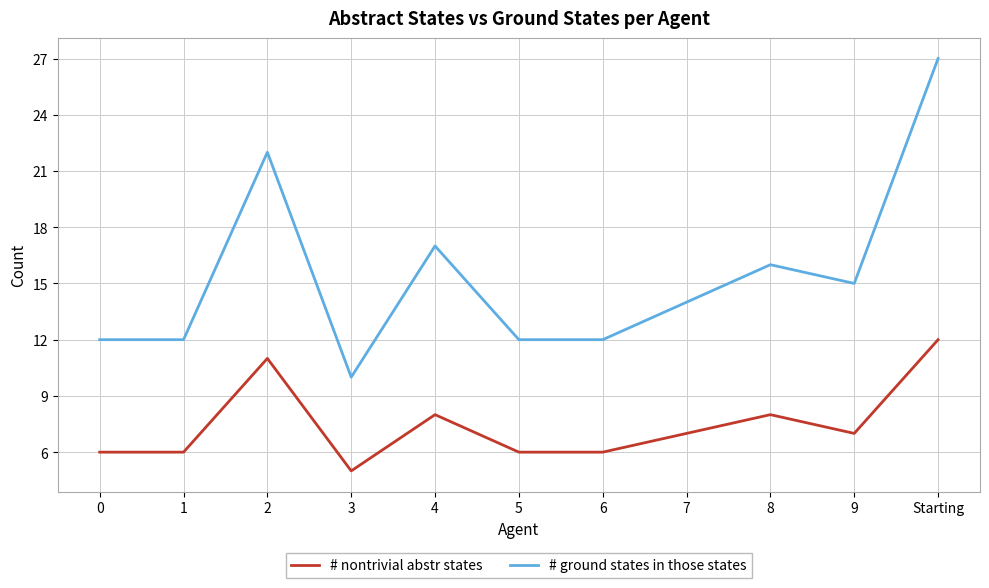

True or false: # ground states in those states and # nontrivial abstr states cross at least once.

False